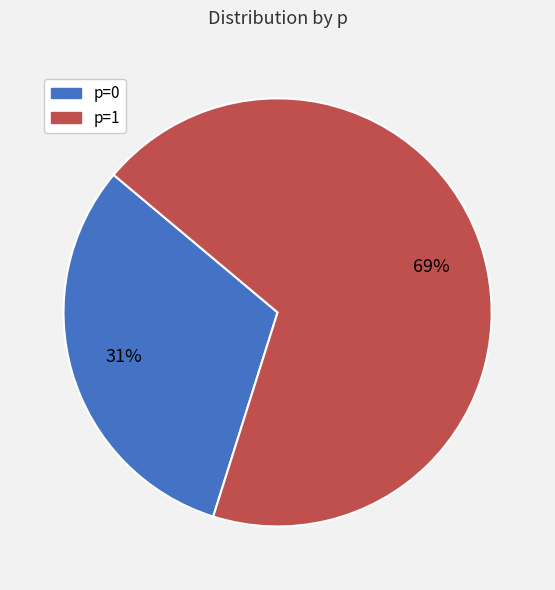

How many slices are in this pie chart?

2